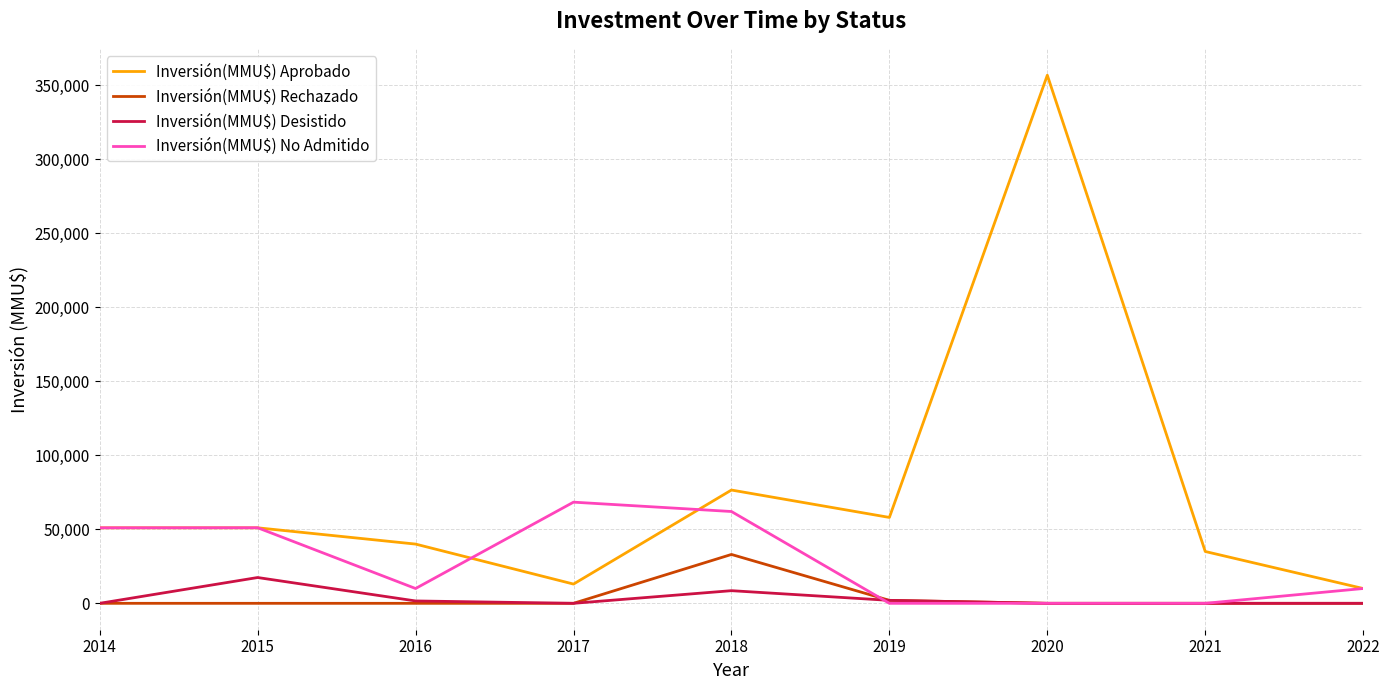

At which category is the sum across all series the highest?

2020